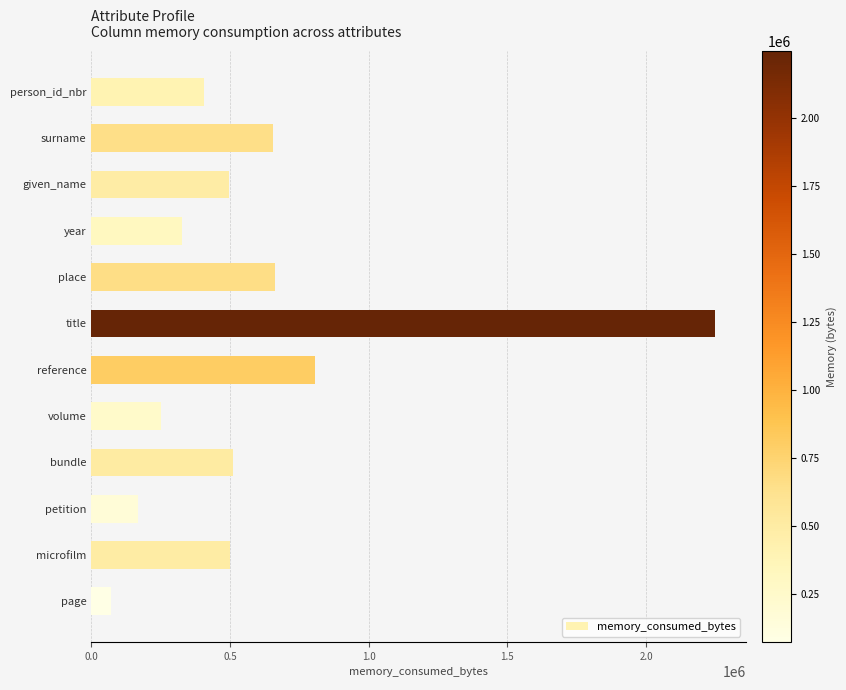

Between place and bundle, which is larger?

place